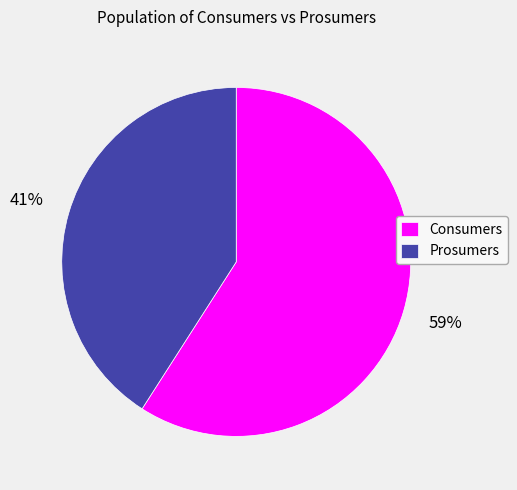

To the nearest percent, what percentage of the pie is Prosumers?

41%